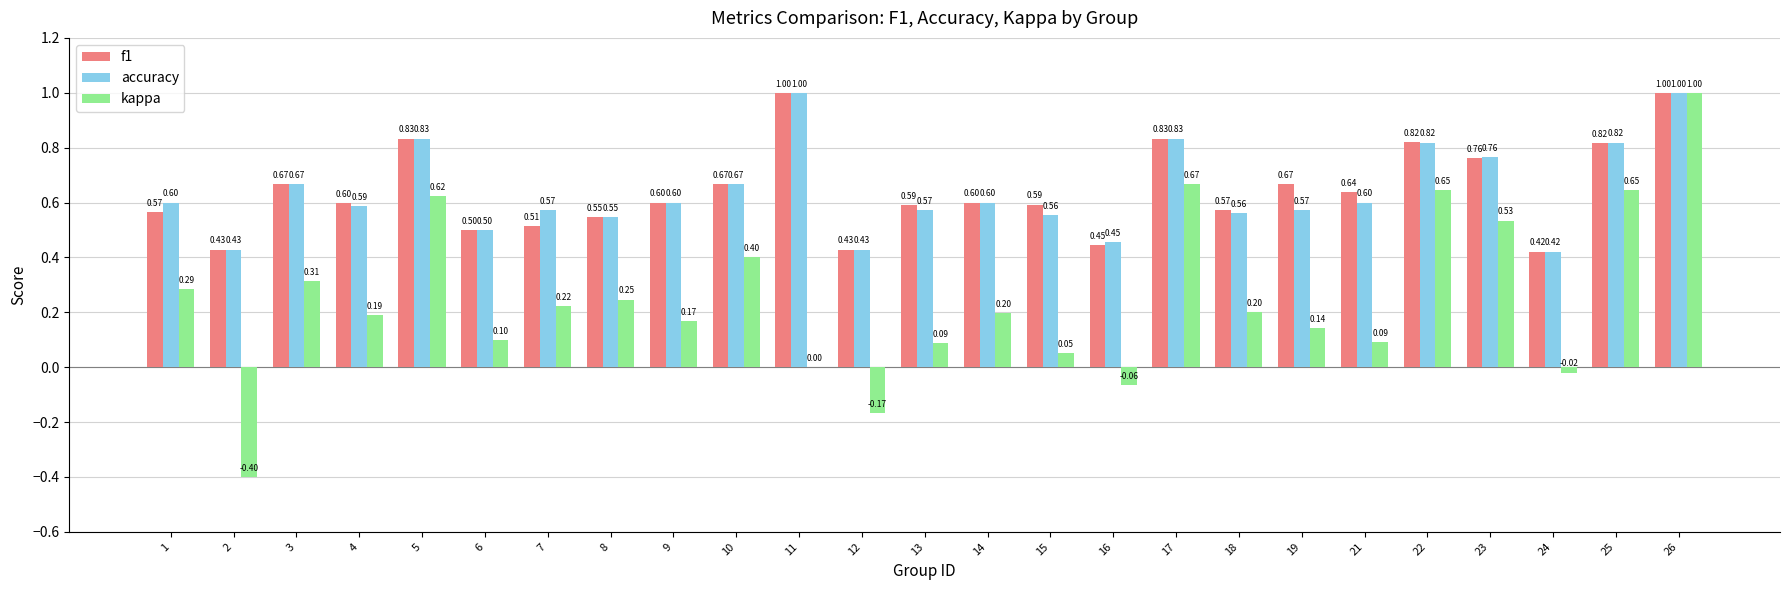

What is the spread (max minus min) of values at 9?

0.4